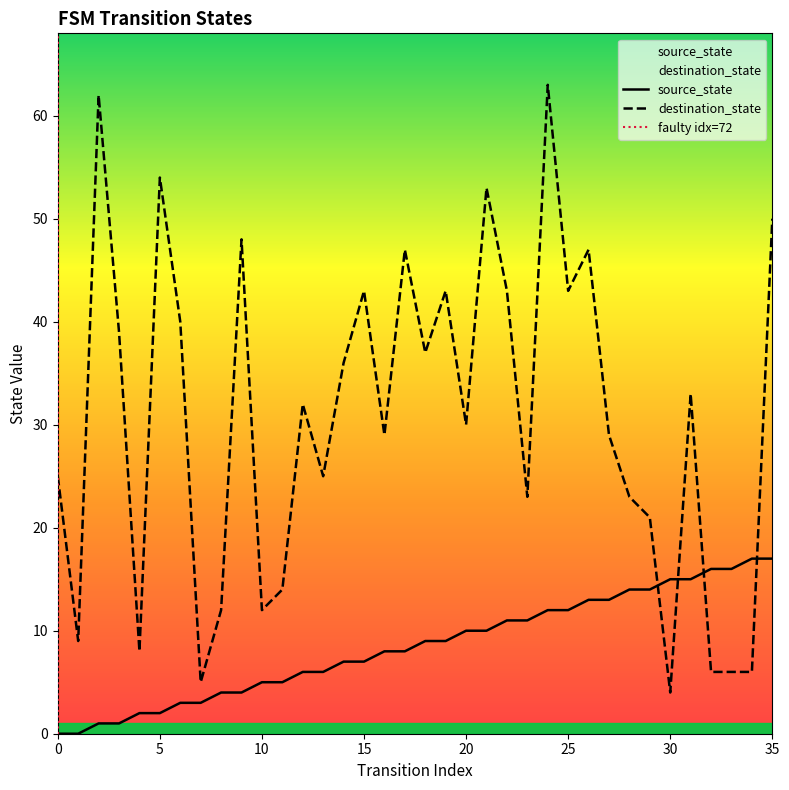

Which series ends up on top after the final intersection of destination_state and source_state?

destination_state